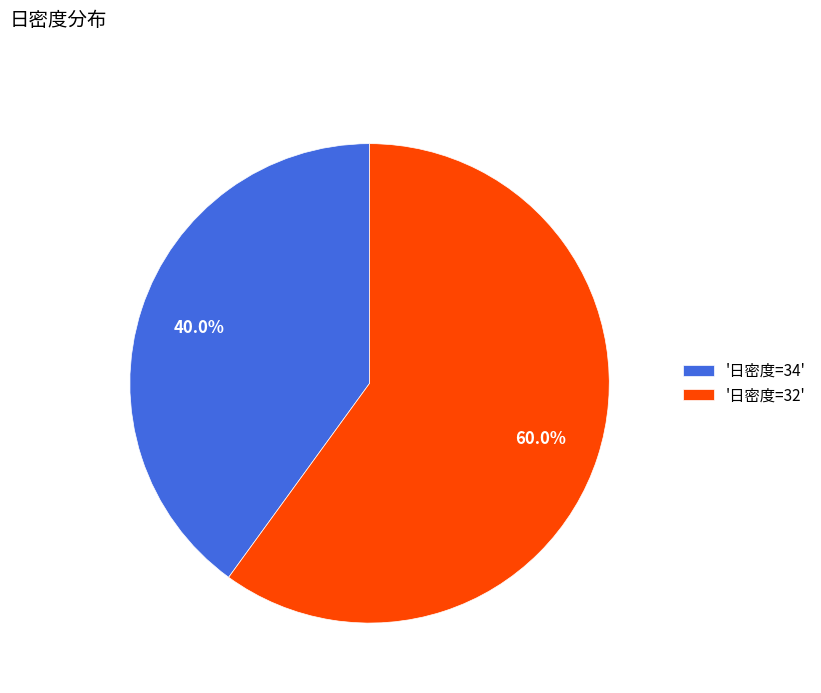

Which category has the biggest portion of the pie?

'日密度=32'